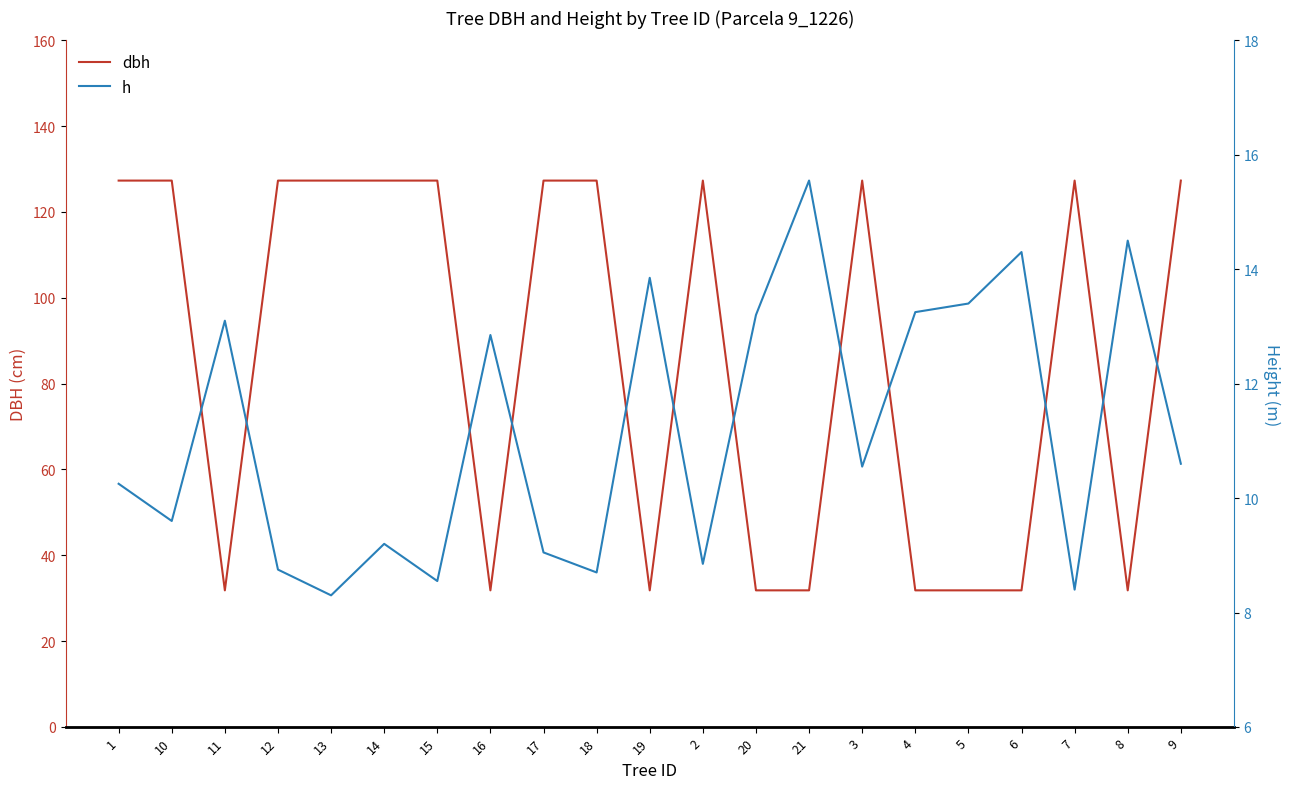

Rank the series at 6 from highest to lowest value.

dbh, h